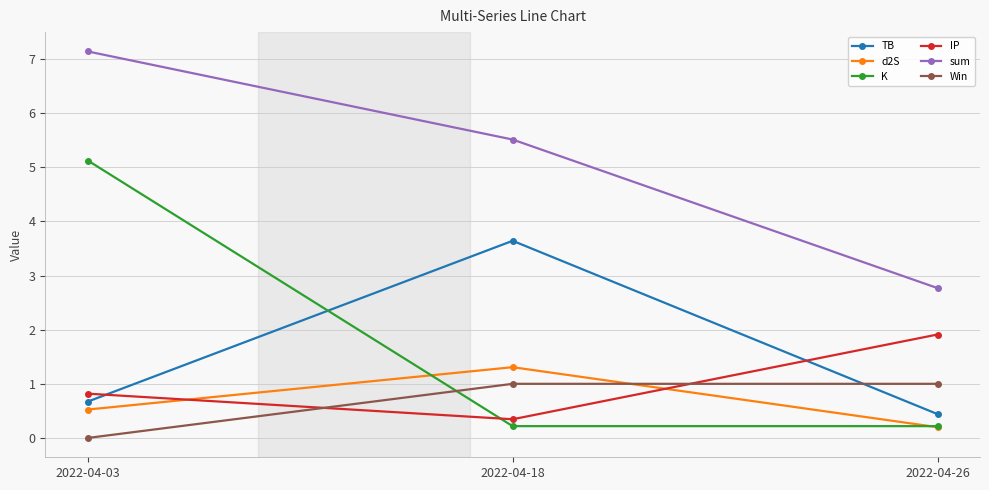

Which series changed the most between 2022-04-18 and 2022-04-26?

TB